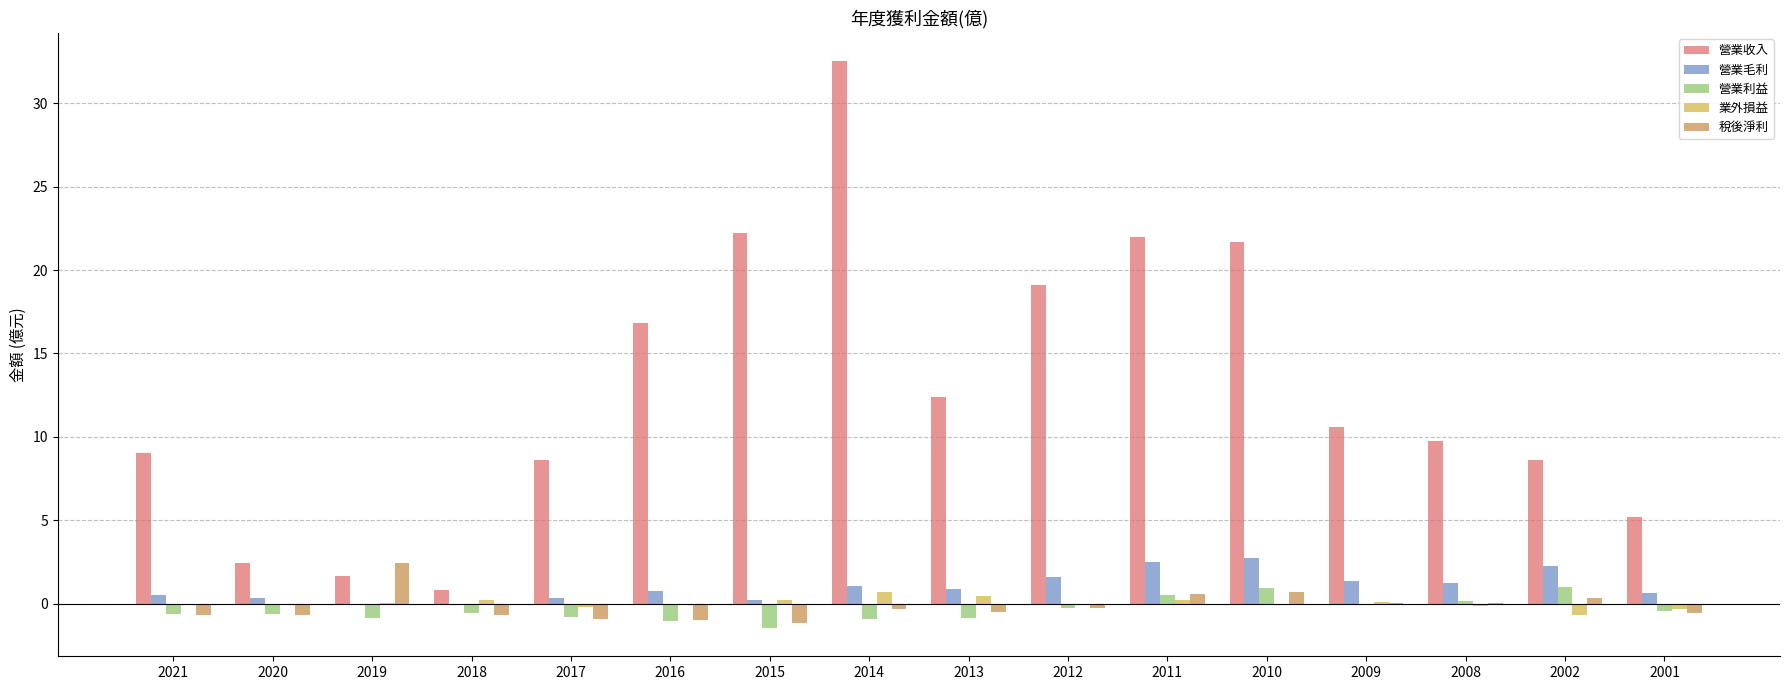

What are all the series names shown in the legend?

營業收入, 營業毛利, 營業利益, 業外損益, 稅後淨利